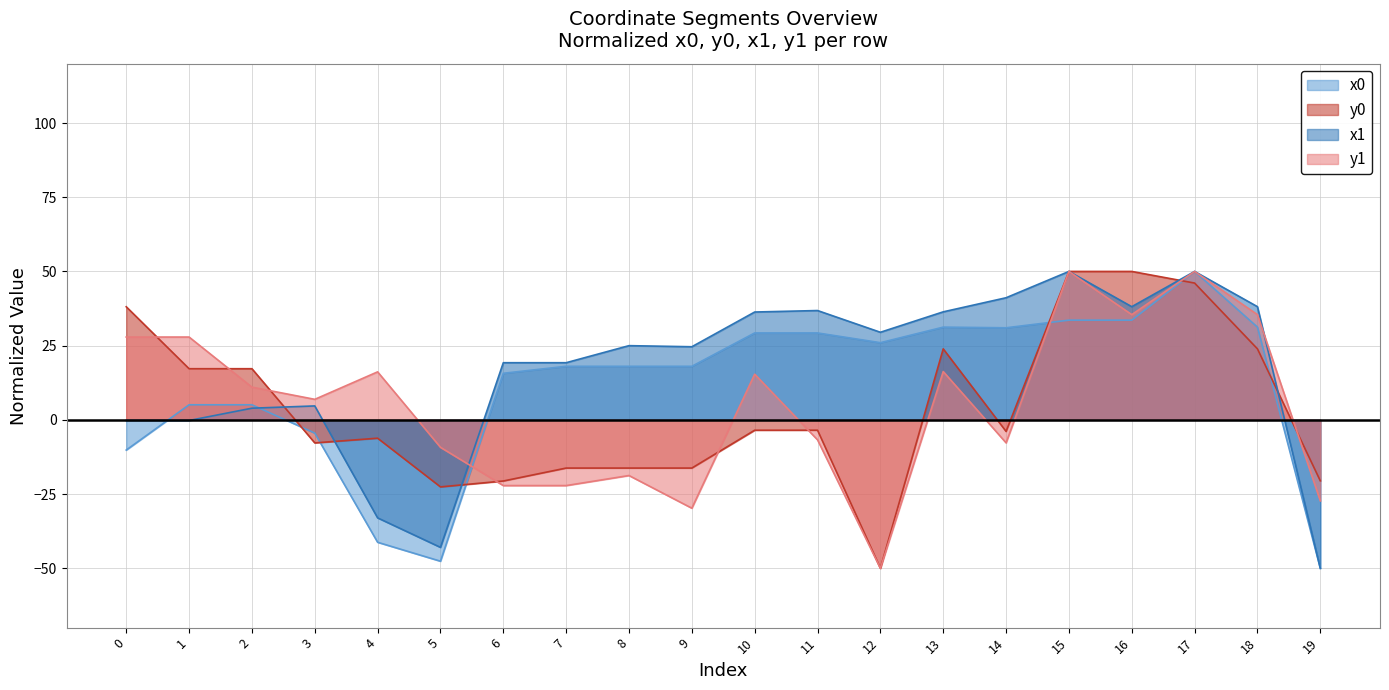

Count the number of categories in the chart.

20